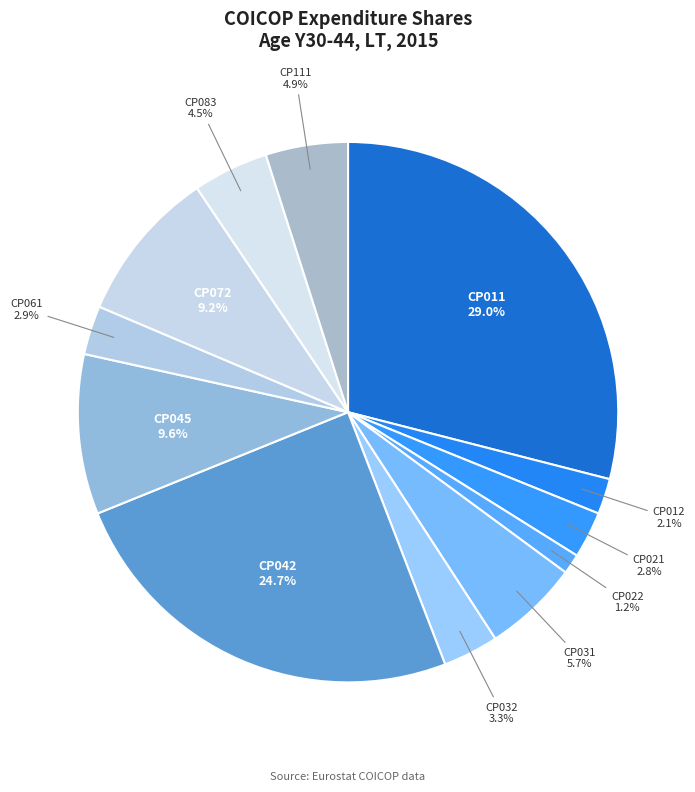

To the nearest percent, what percentage of the pie is CP111?

5%